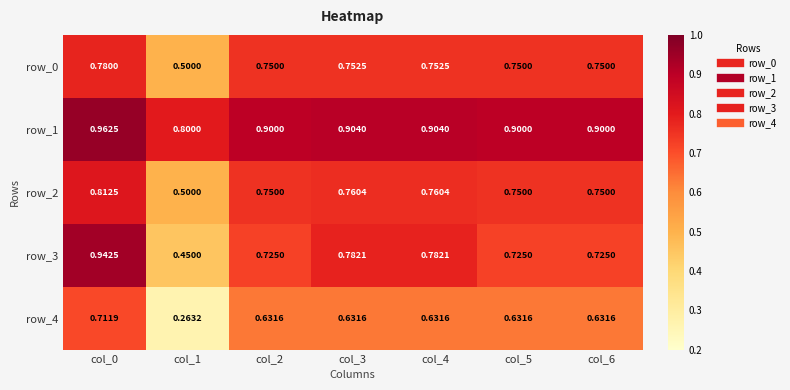

Is the value of row_4 at col_1 greater than the value of row_3 at col_3?

No